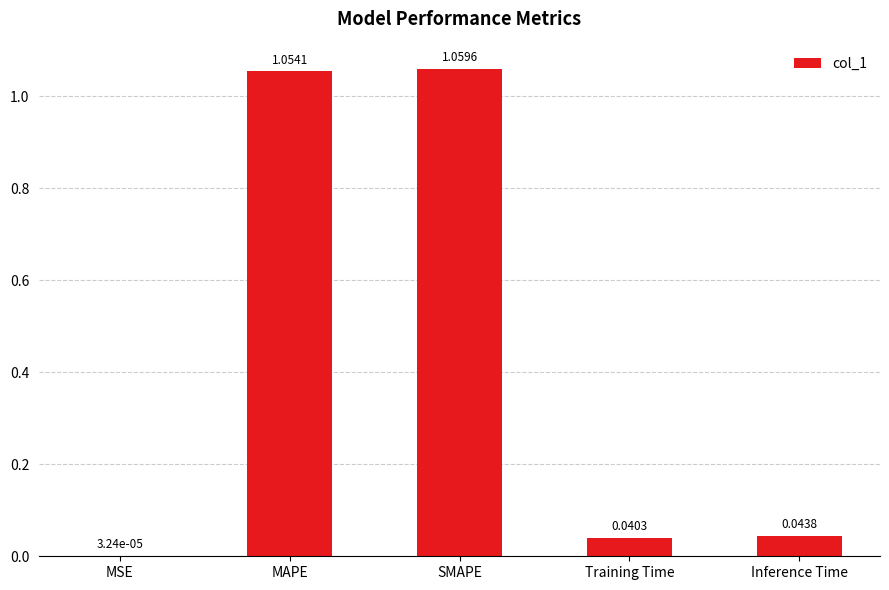

What is the average value?

0.4